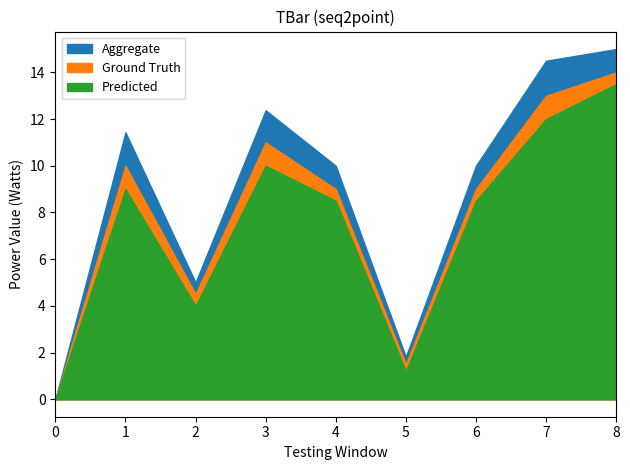

Which has a higher value, 6 or 8?

8